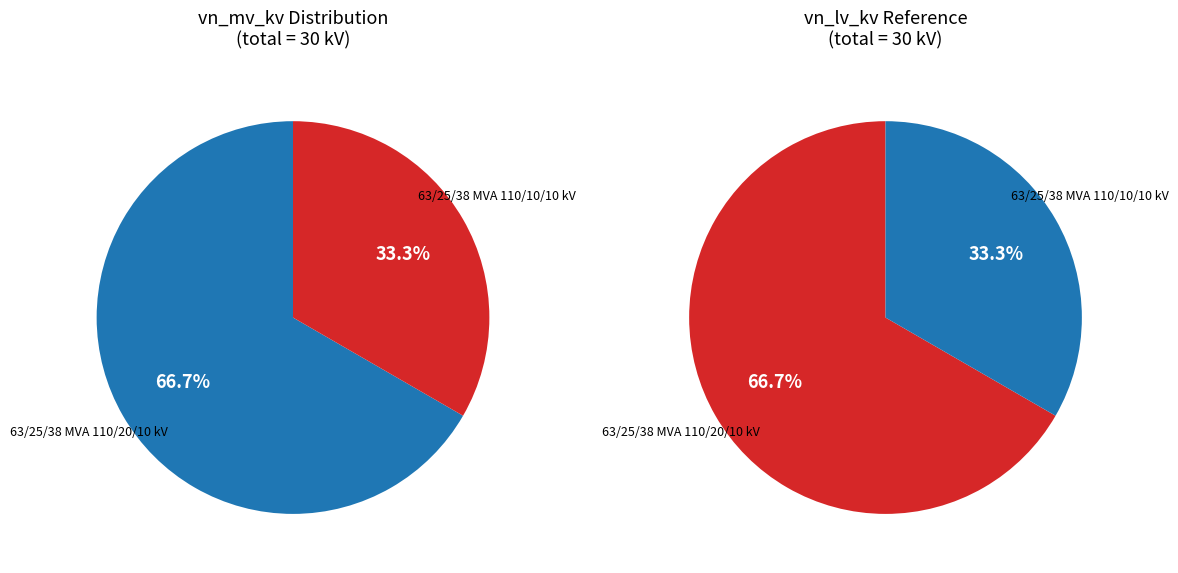

Is it true that 63/25/38 MVA 110/20/10 kV is 56% of the pie?

False